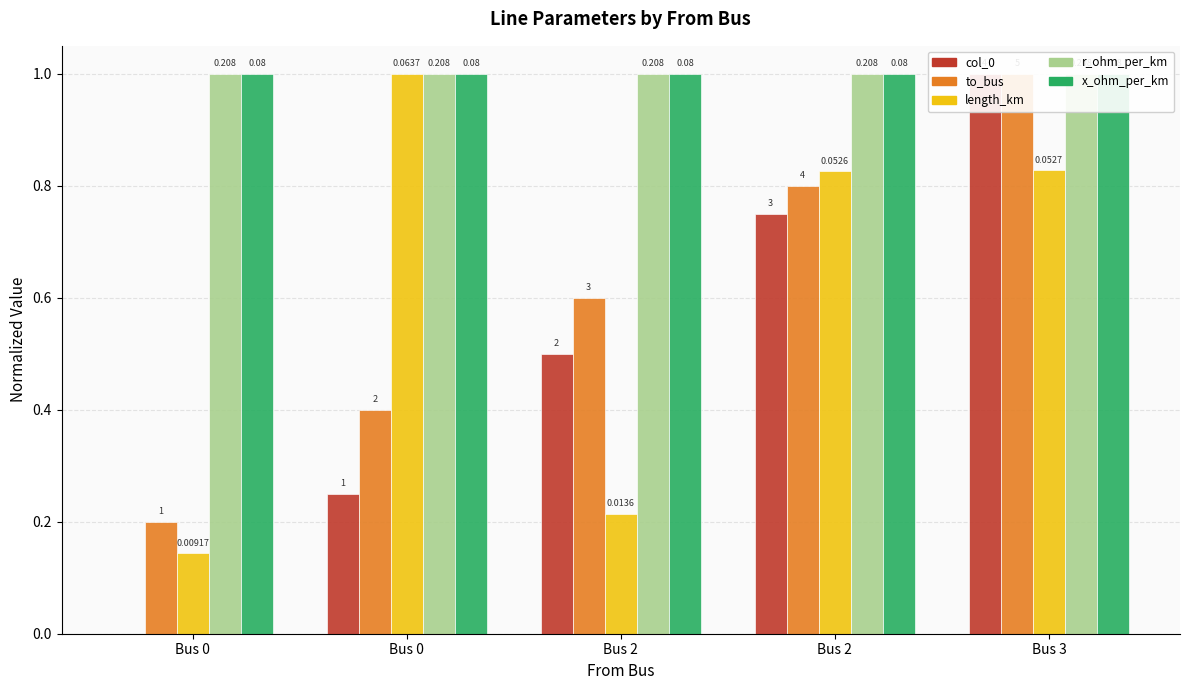

What value does the x_ohm_per_km series have at Bus 2?

1.0